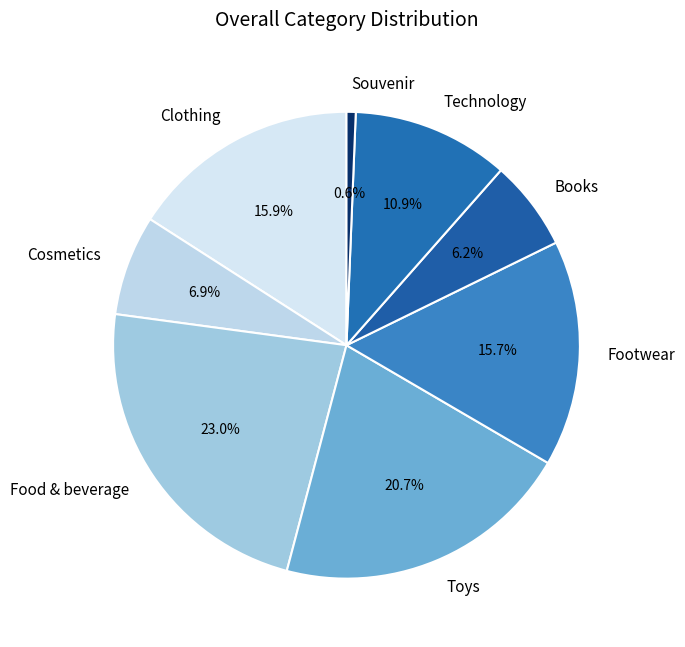

Combined, do Food & beverage and Technology account for over 50%?

No